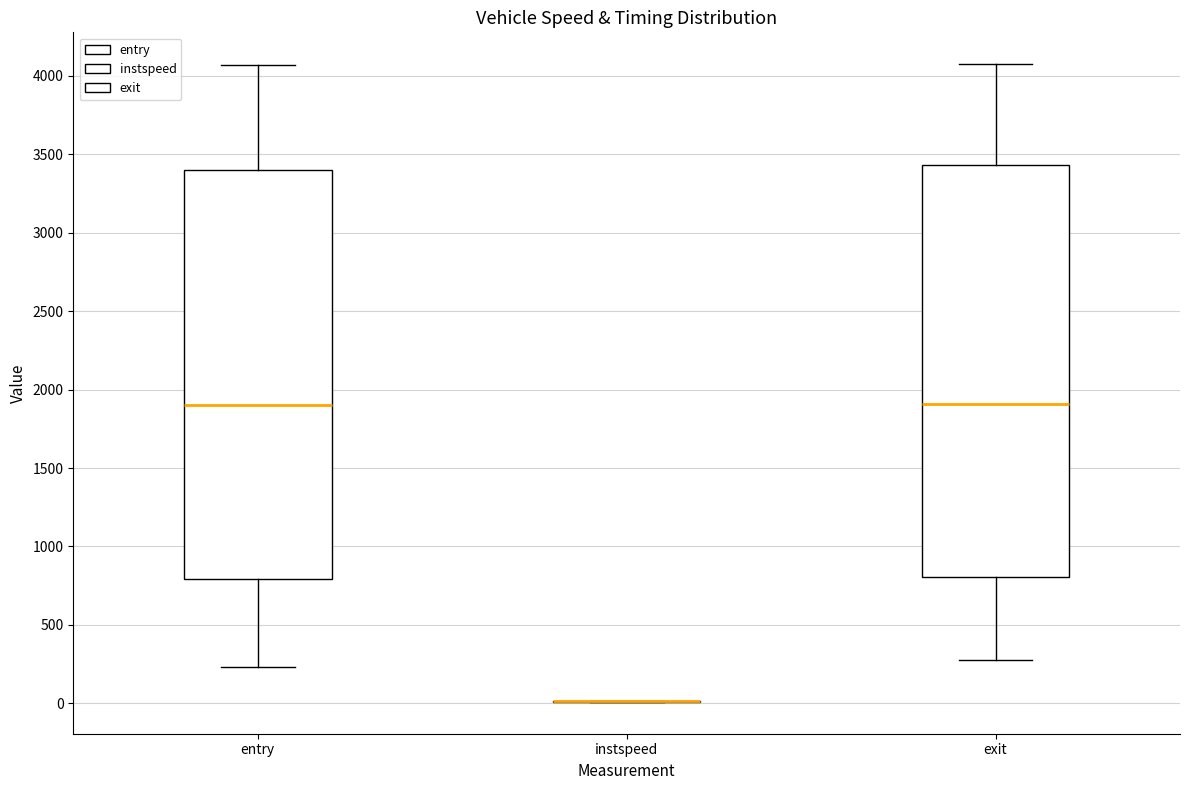

Reading left to right, transcribe this box plot: for each box, give where its median line is, the range the box spans, and where its two whiskers end, as read against the y-axis. The values are not printed on the chart, so give them approximately, as read against the axis.

entry: median 1900, box 800 to 3400, whiskers 250 to 4050
instspeed: box collapsed to a line at 0, whiskers 0 to 0
exit: median 1900, box 800 to 3450, whiskers 250 to 4050